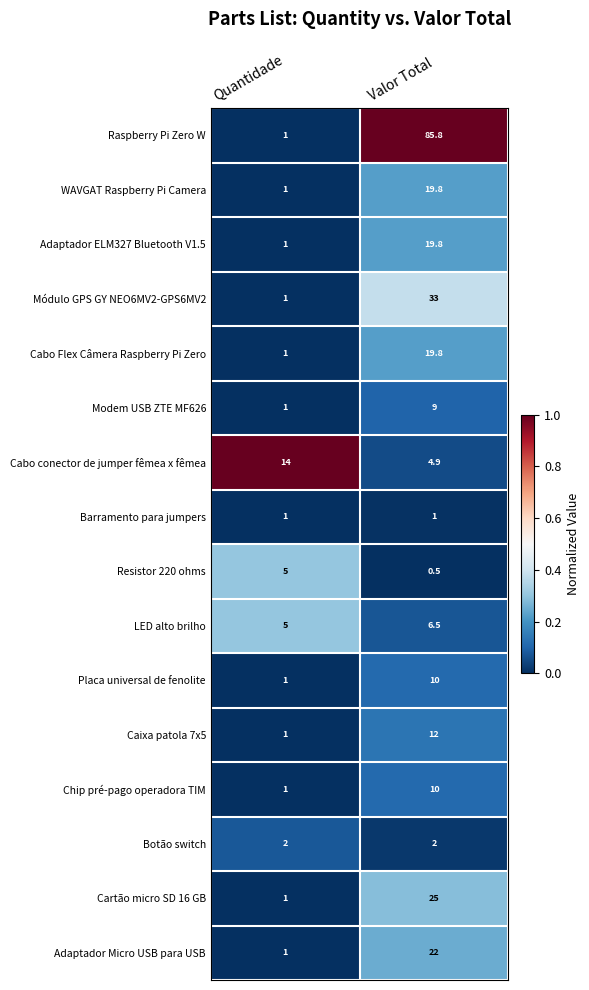

Which series has the largest range (max minus min)?

Raspberry Pi Zero W